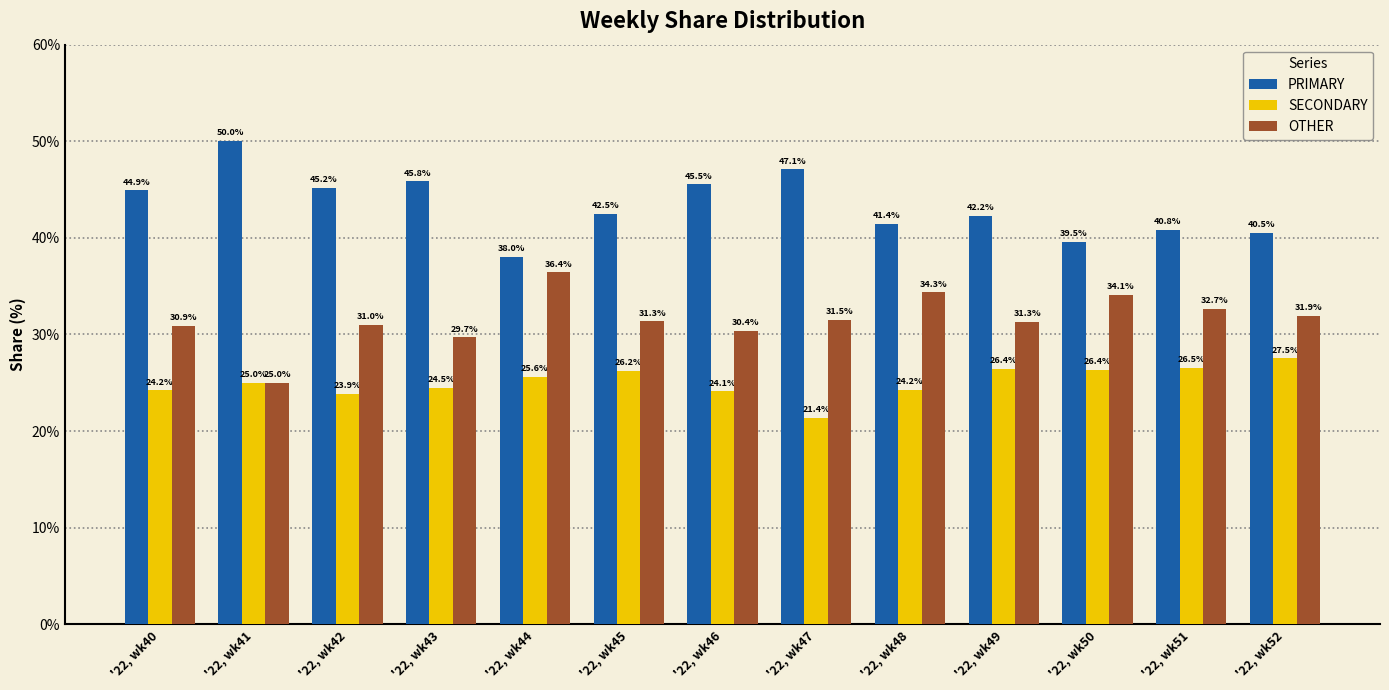

Reading right to left, transcribe all the data shown in this chart.

PRIMARY: 40.5	40.8	39.5	42.2	41.4	47.1	45.5	42.5	38.0	45.8	45.2	50.0	44.9
SECONDARY: 27.5	26.5	26.4	26.4	24.2	21.4	24.1	26.2	25.6	24.5	23.9	25.0	24.2
OTHER: 31.9	32.7	34.1	31.3	34.3	31.5	30.4	31.3	36.4	29.7	31.0	25.0	30.9